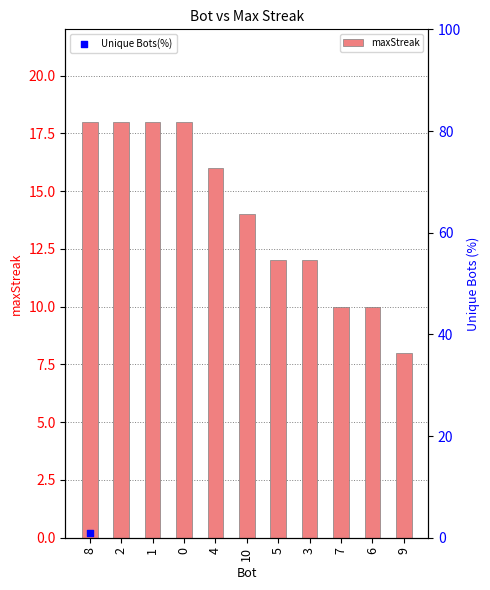

Which has a higher value, 1 or 7?

1